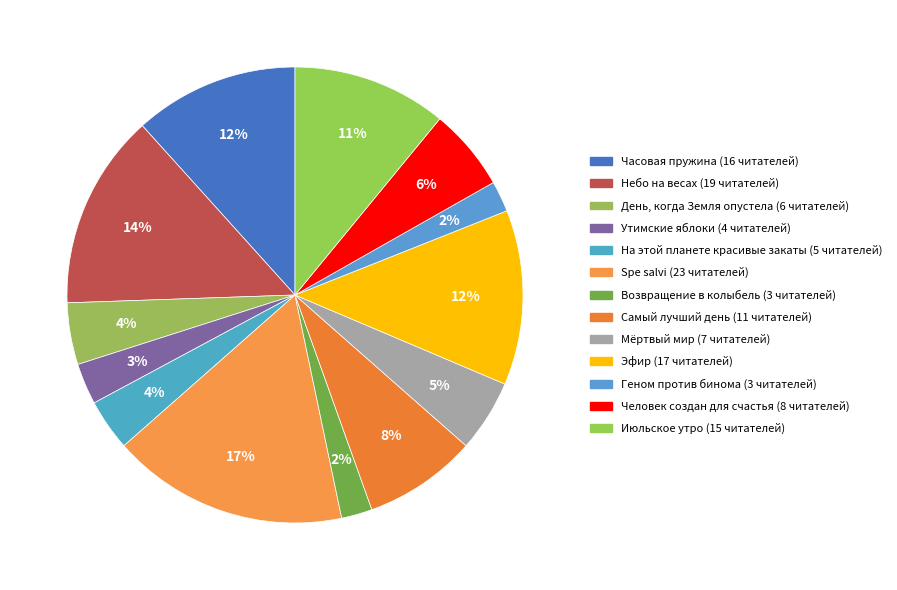

How much of the chart is everything except Spe salvi?

83.2%